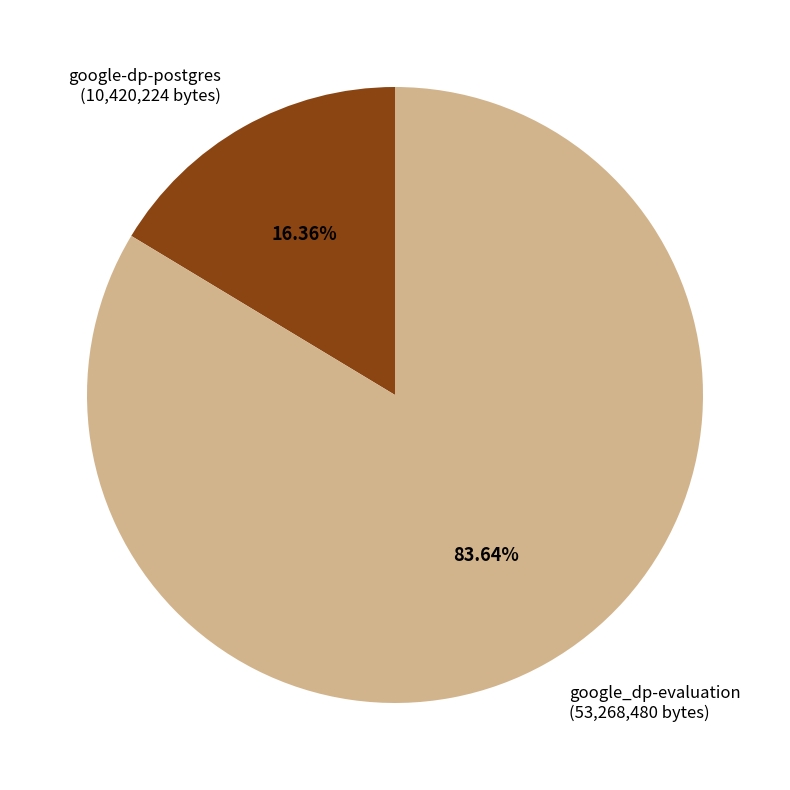

How much of the chart is everything except google_dp-evaluation?

16.4%